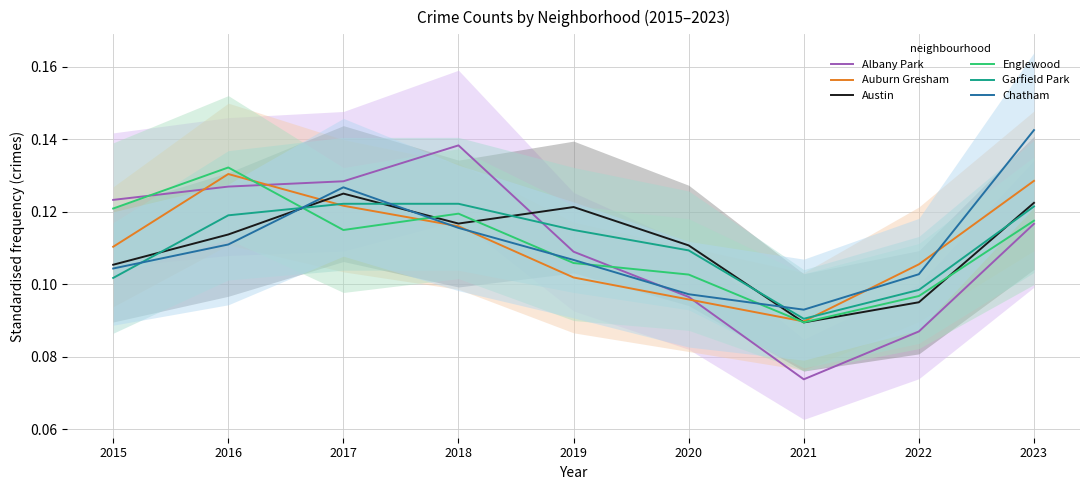

Does the chart display data point markers on the line(s)?

No